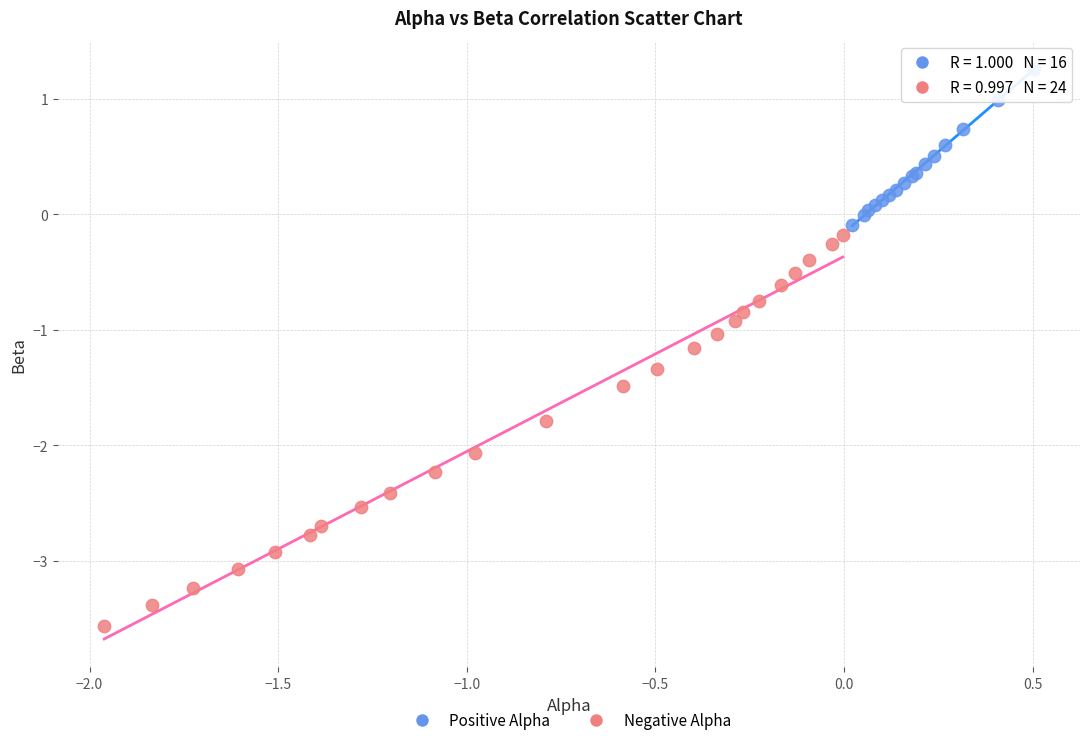

Which series has the widest spread of Y values?

Negative Alpha